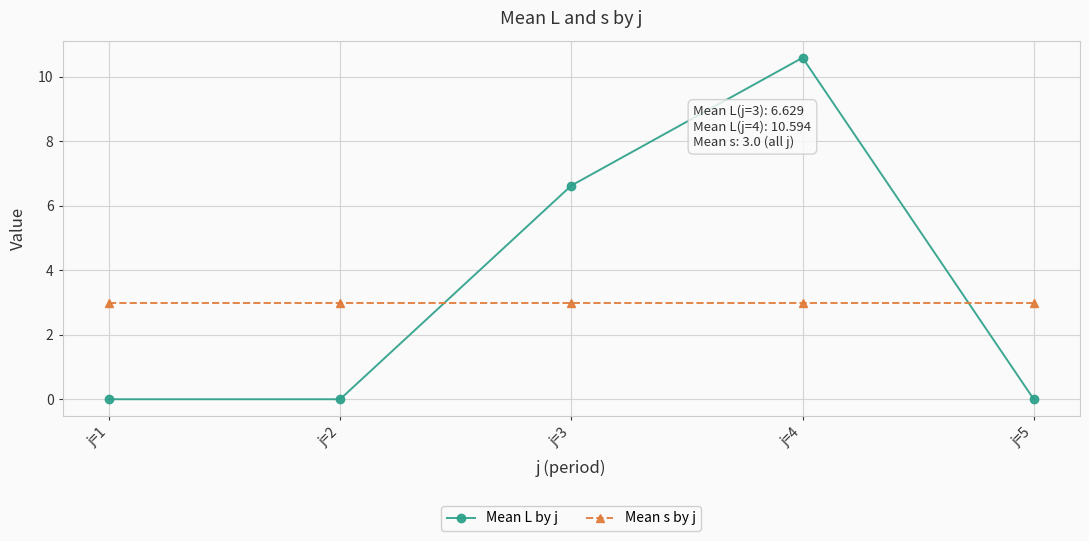

What is the approximate value of Mean s by j at j=3?

3.0